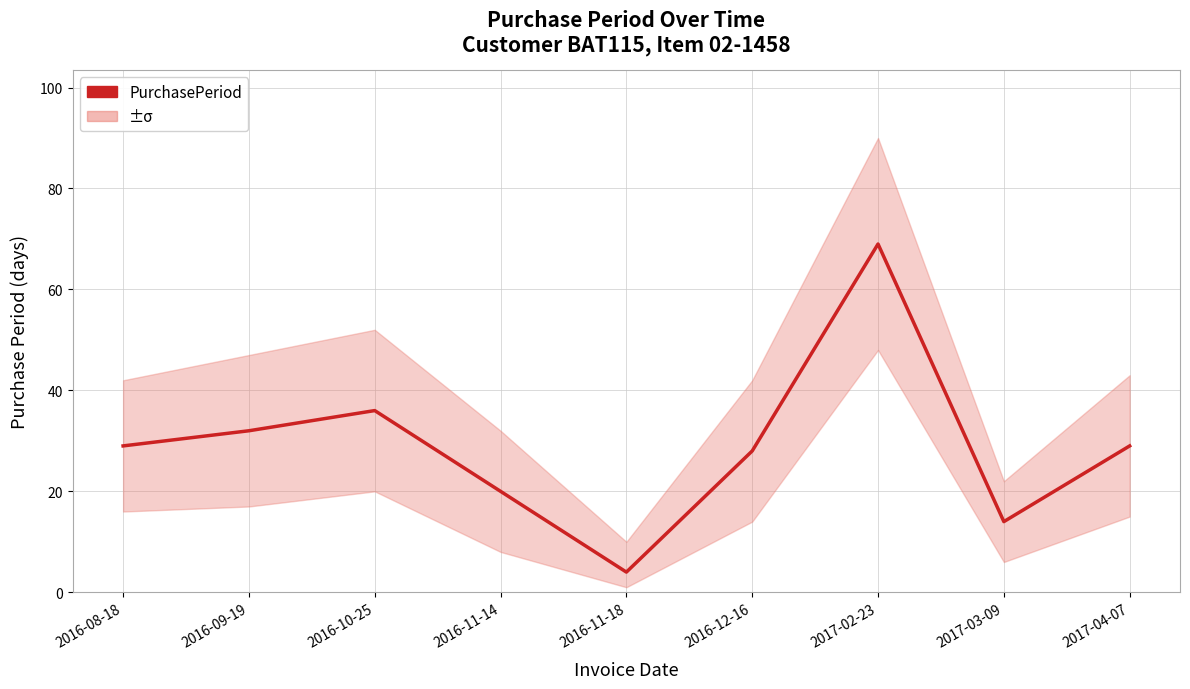

At which label is the value closest to 36?

2016-10-25